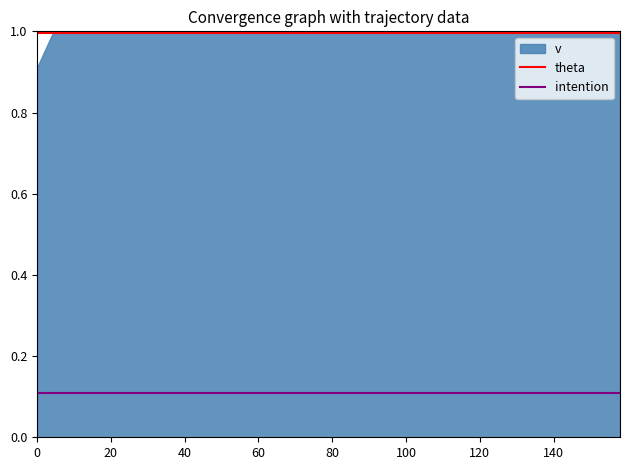

What is the minimum value for theta?

1.0